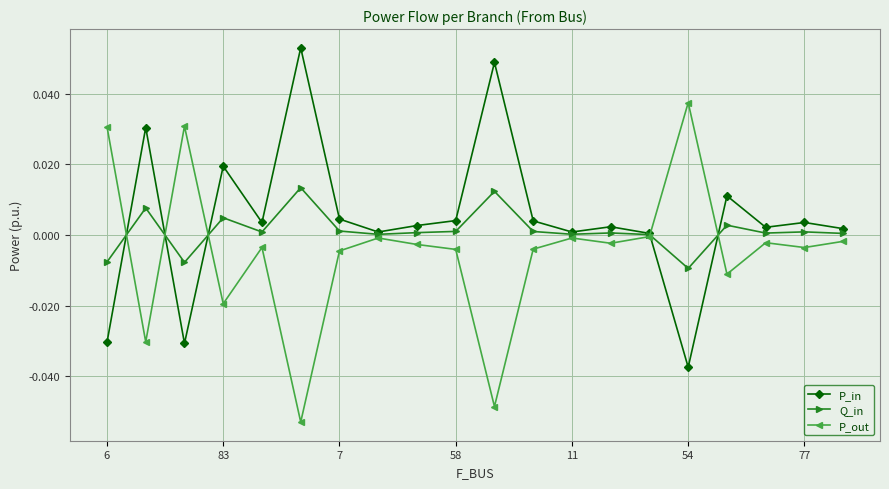

List the series in order of their peak value, lowest first.

Q_in, P_out, P_in